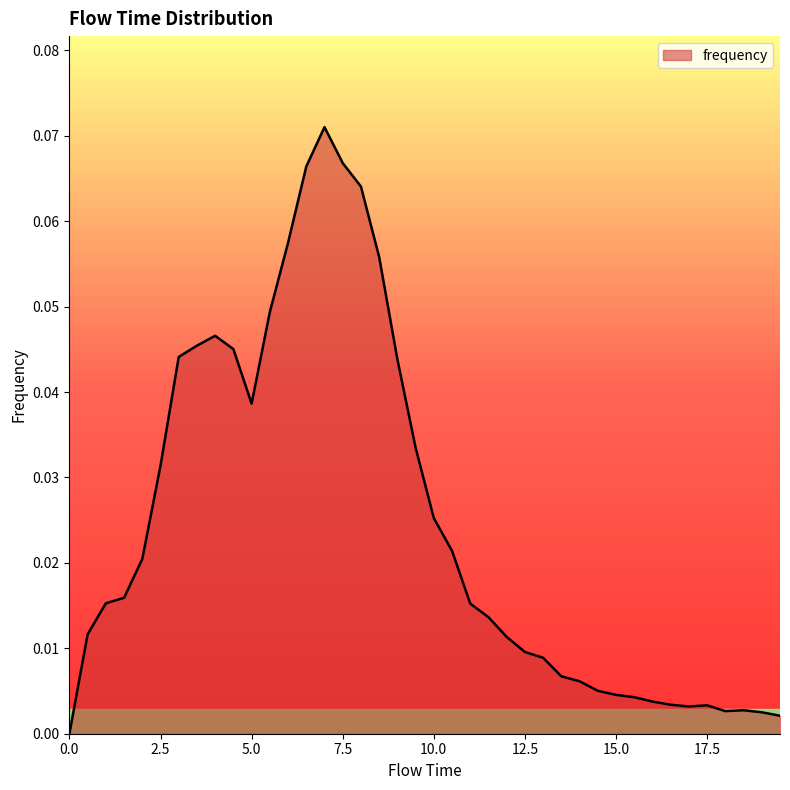

Is this an area chart (filled region under the line)?

Yes